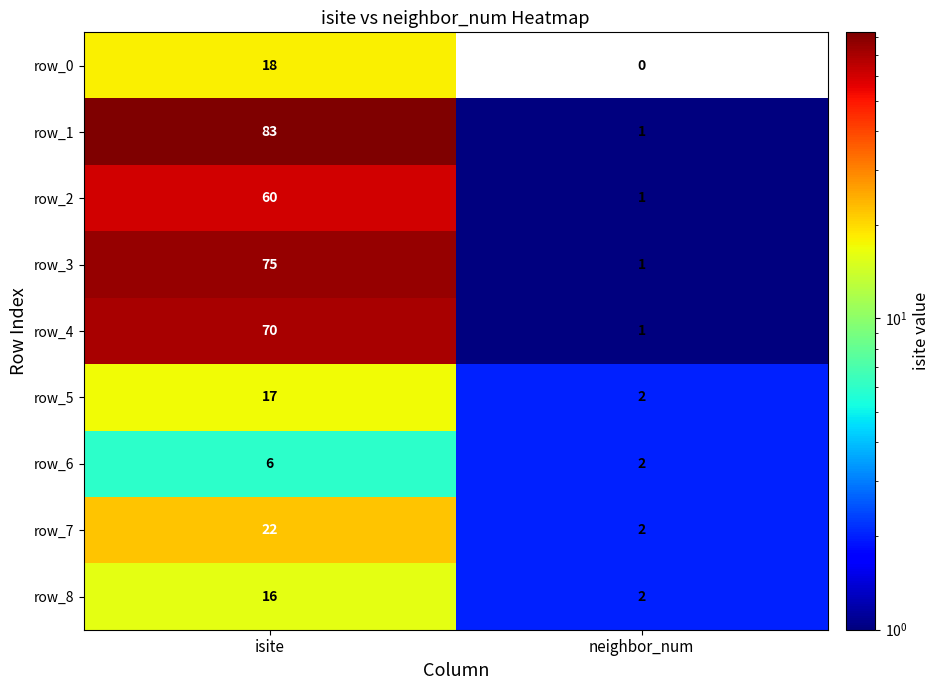

How many data points in row_3 are less than 75?

1